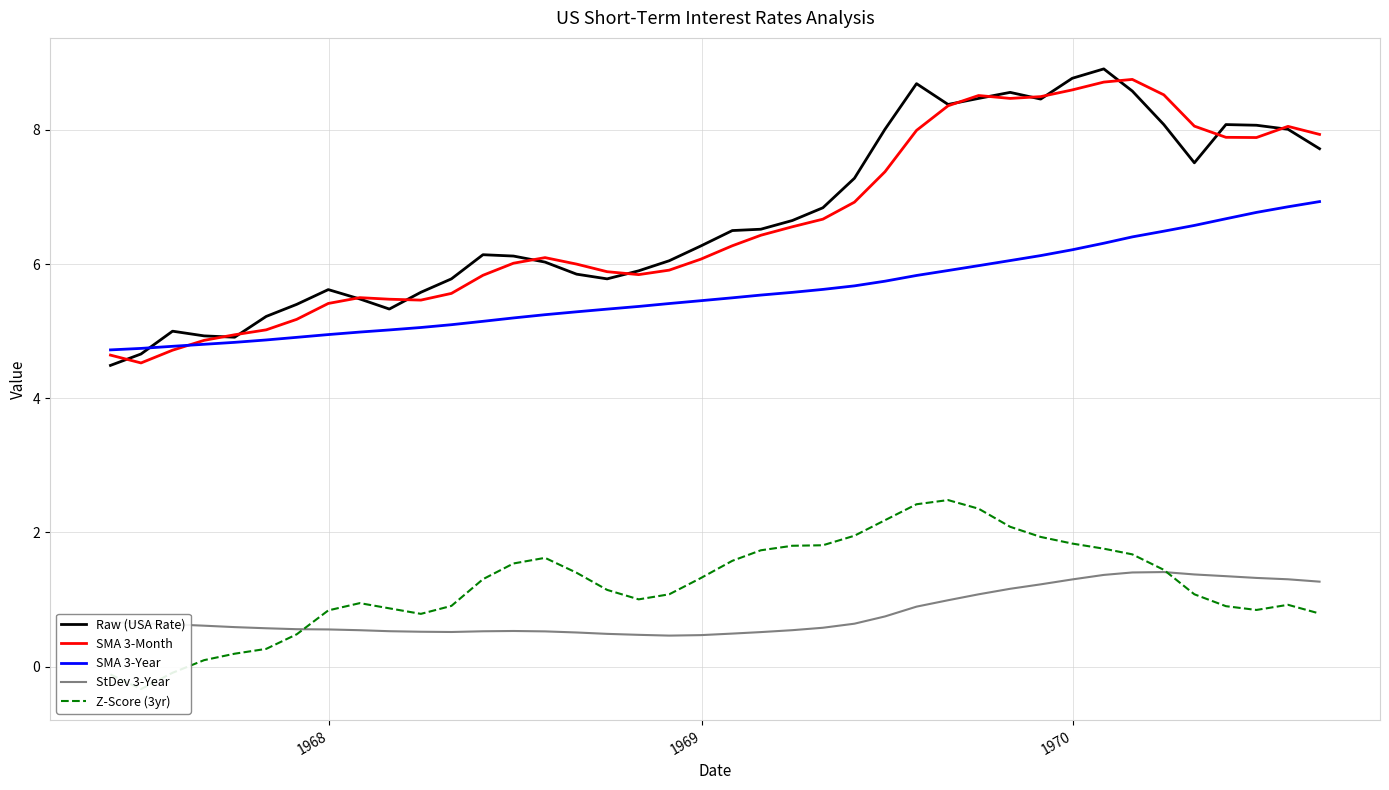

True or false: StDev 3-Year and SMA 3-Month intersect in this chart.

False